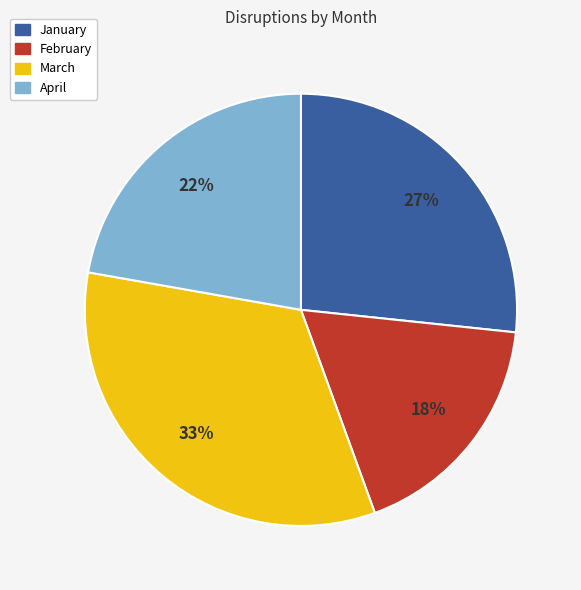

Do January and April together represent more than half of the pie?

No